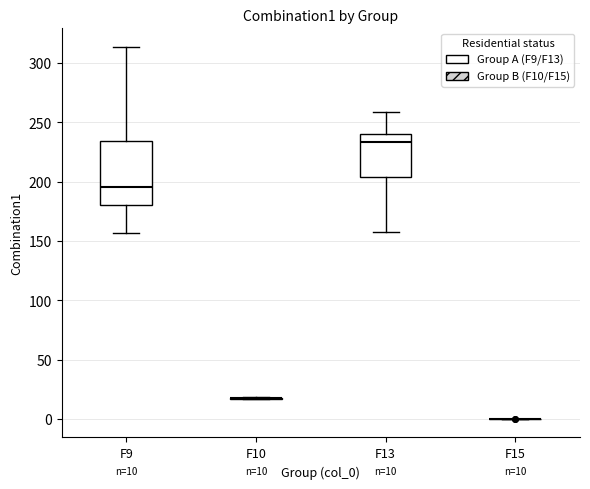

Comparing the boxes themselves (not the whiskers), which one is the tallest?

F9